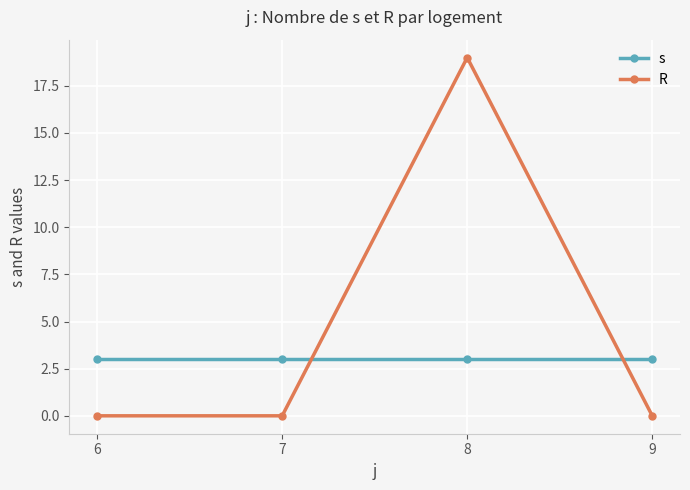

What is the value of the s point at the 3rd from the left?

3